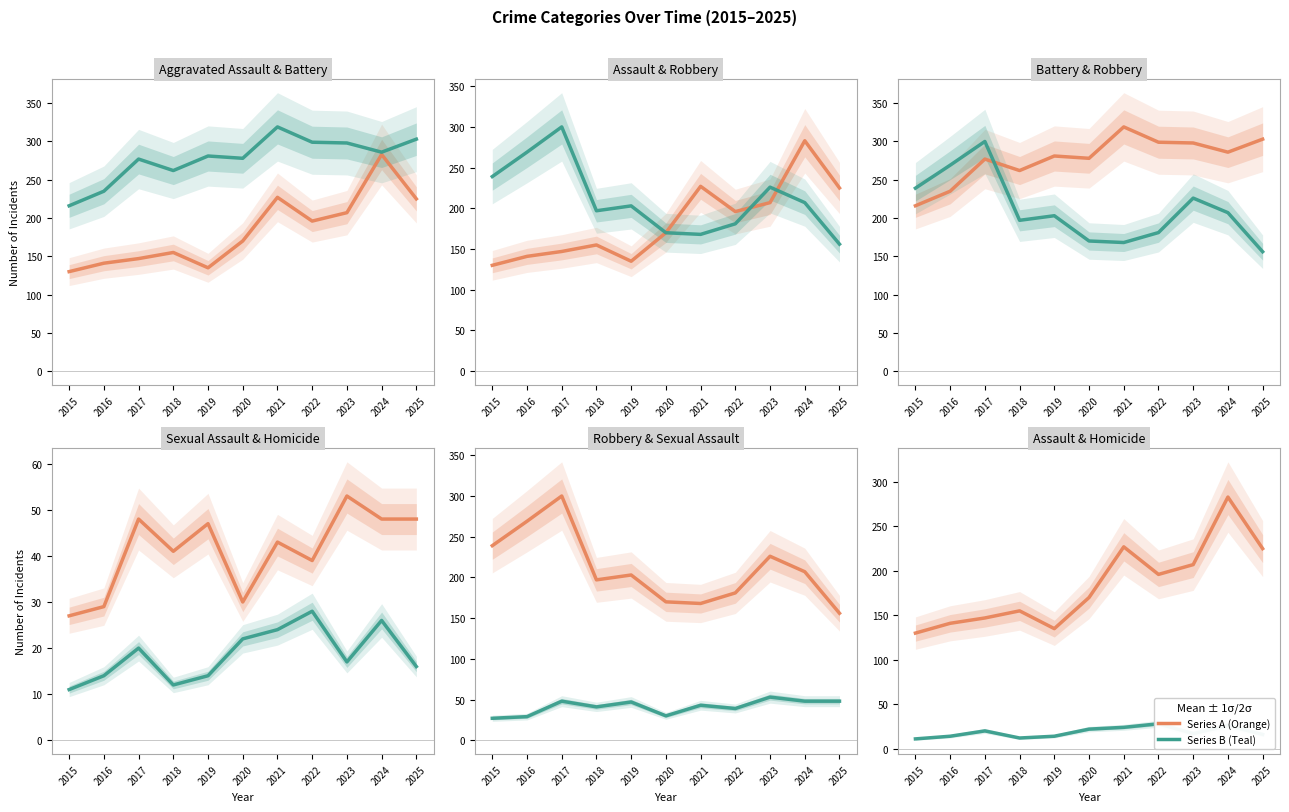

Reading right to left, list all the values displayed in this chart.

Aggravated Assault: 225	283	207	196	227	170	135	155	147	141	130
Aggravated Battery: 303	286	298	299	319	278	281	262	277	235	216
Robbery: 156	207	226	181	168	170	203	197	300	269	239
Criminal Sexual Assault: 48	48	53	39	43	30	47	41	48	29	27
Homicide: 16	26	17	28	24	22	14	12	20	14	11